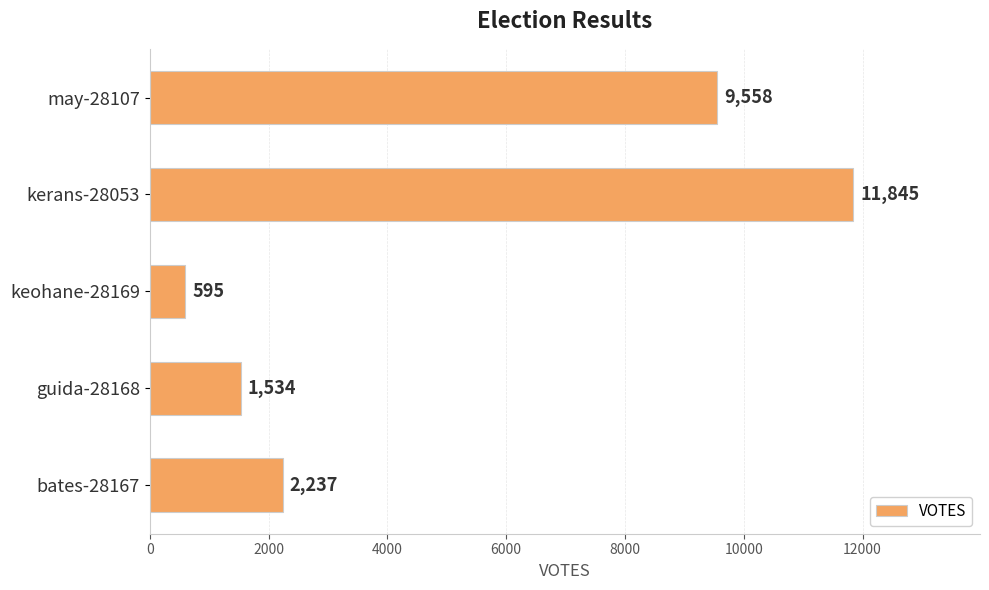

Where is the data nearest to the value 6220?

may-28107